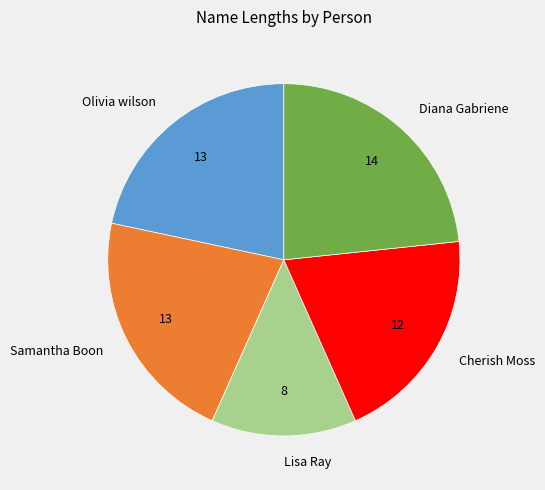

True or false: Olivia wilson accounts for 16% of the total.

False